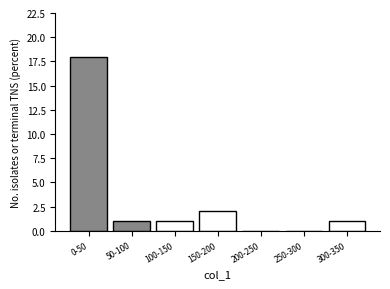

Reading left to right, transcribe all the data shown in this chart.

0-50=18	50-100=1	100-150=1	150-200=2	200-250=0	250-300=0	300-350=1